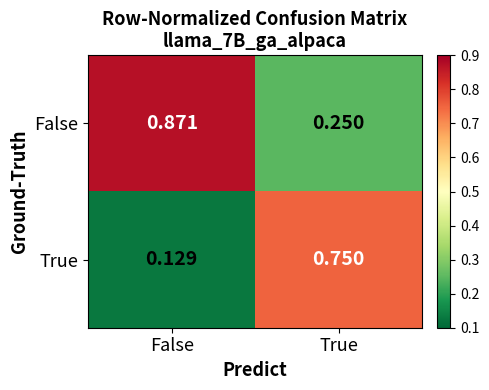

How many categories are shown in the chart?

2